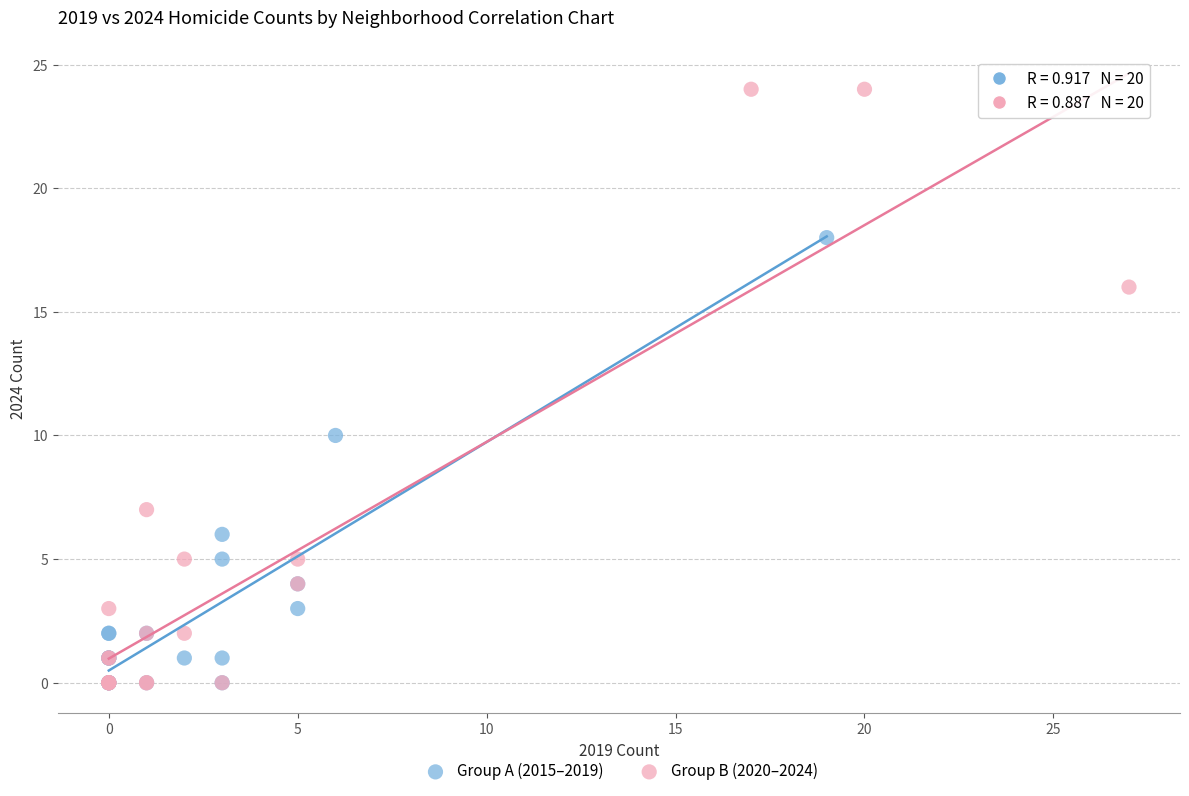

Which series contains the highest Y value?

Group B (2020–2024)